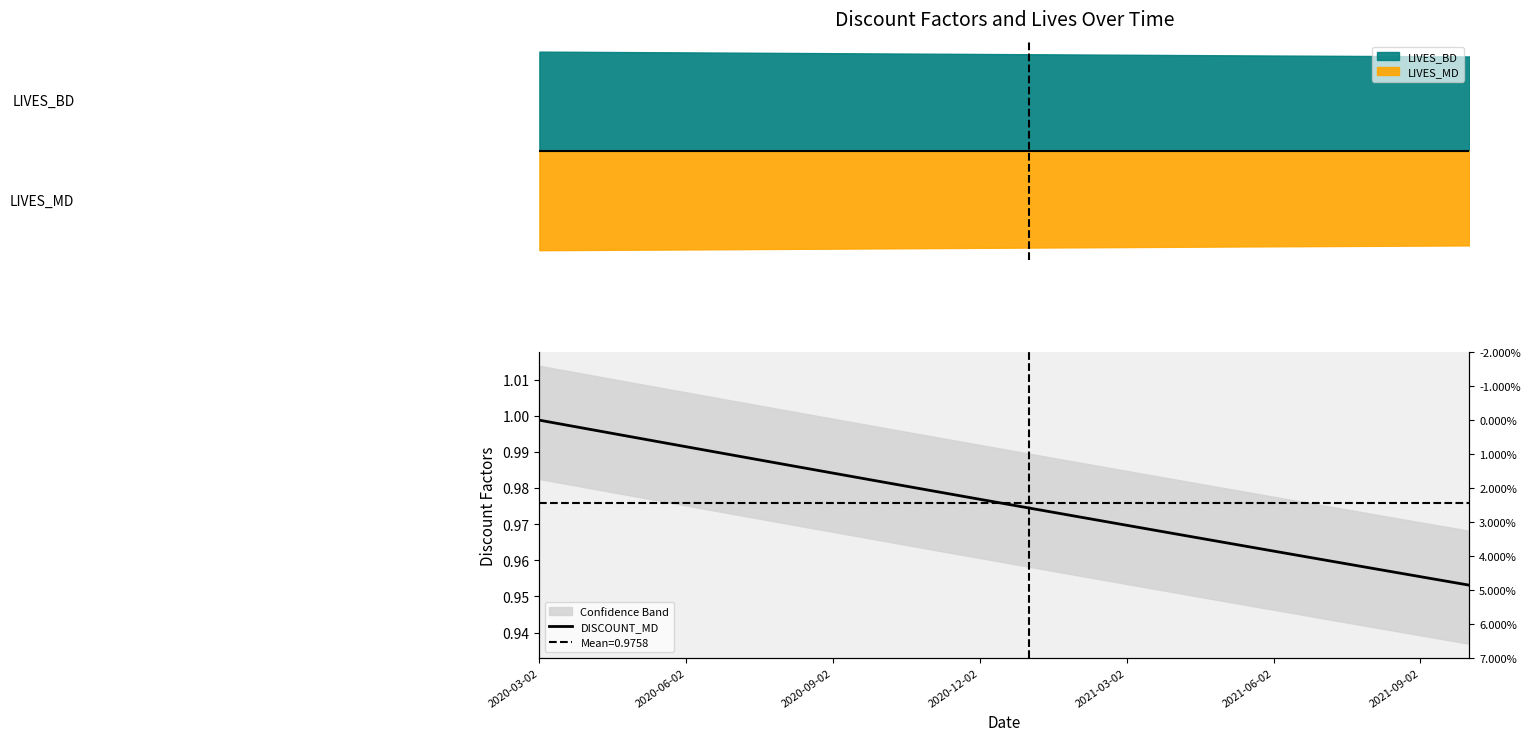

How many data points does each series have?

20